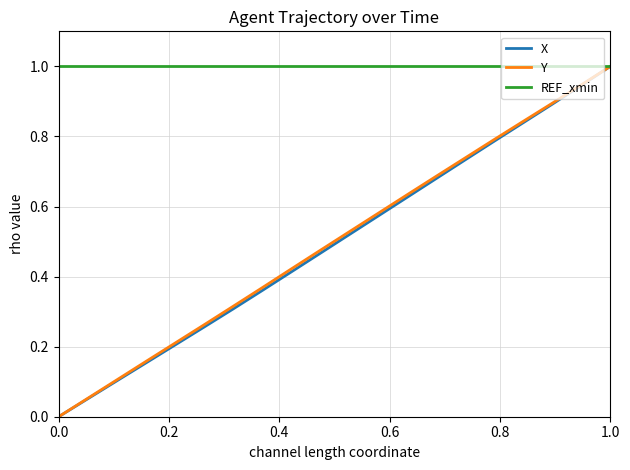

What is the maximum value shown in the chart?

1.0